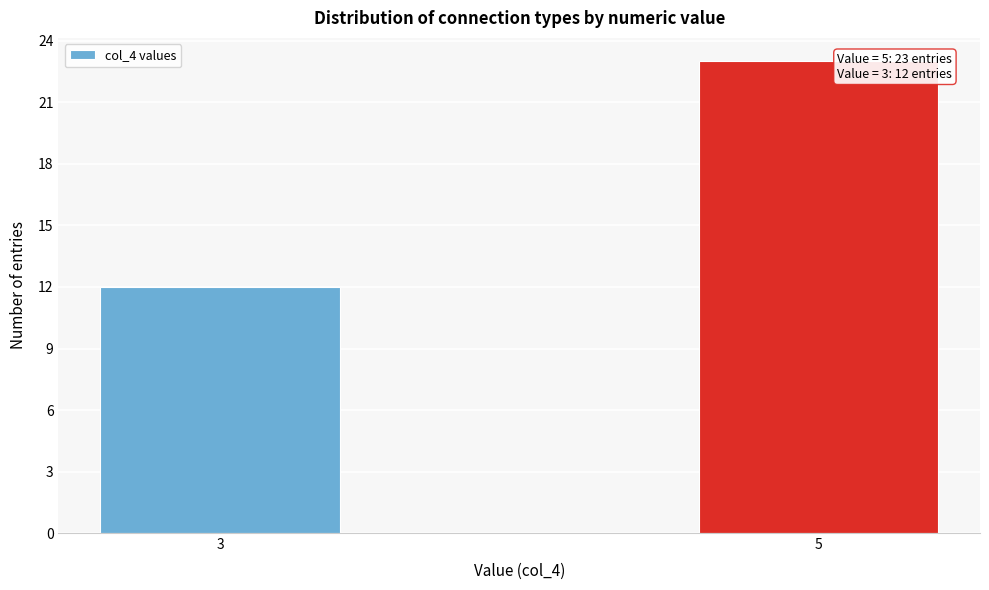

Reading left to right, what are all the values shown in this chart?

12	23